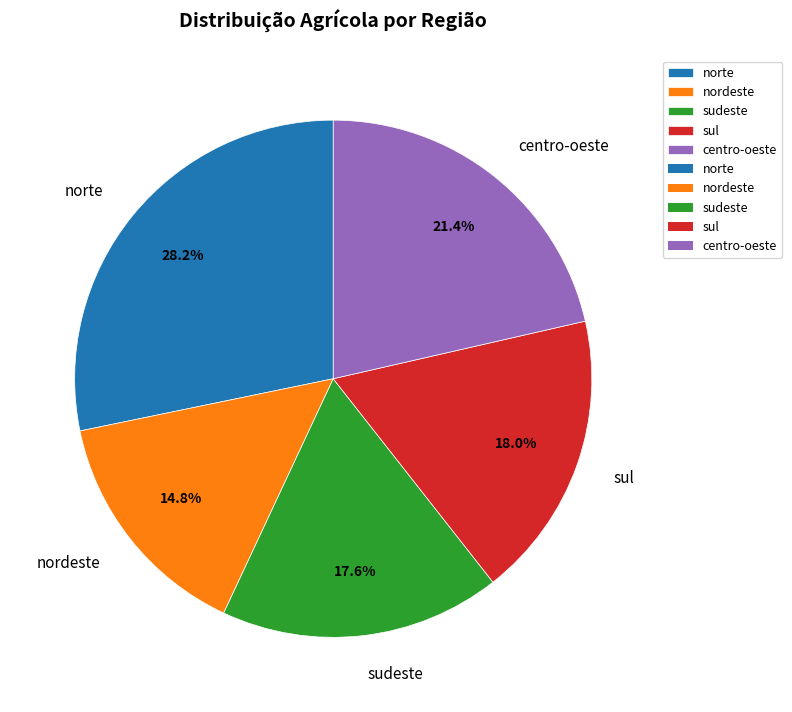

What portion of the pie excludes sudeste?

82.4%